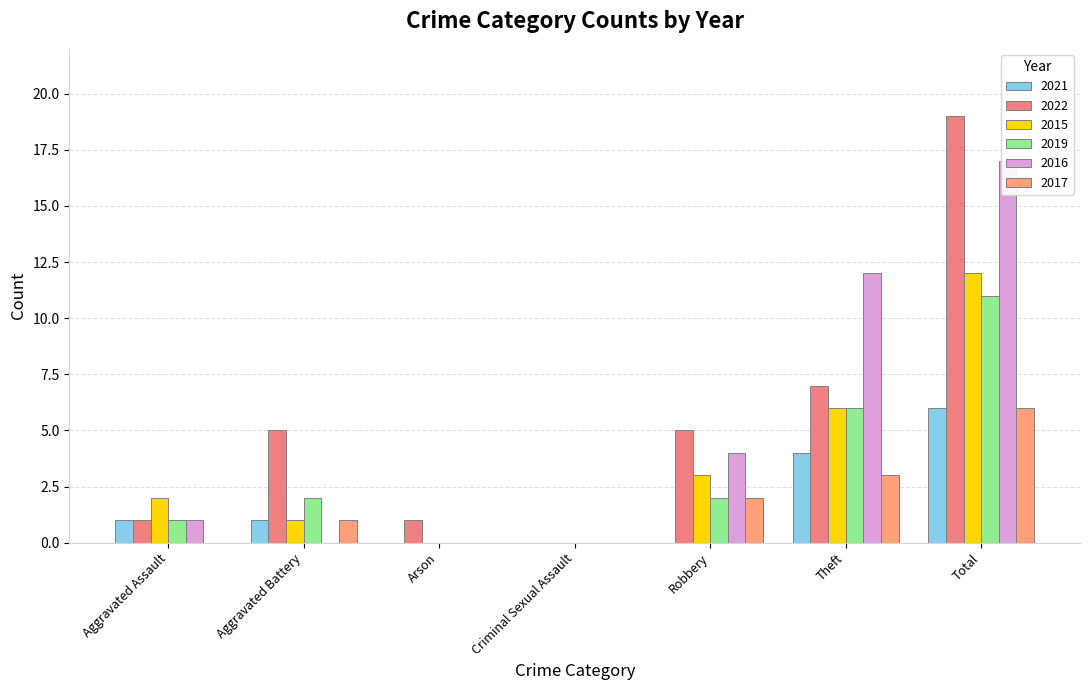

Read the 2021 value at Aggravated Battery.

1